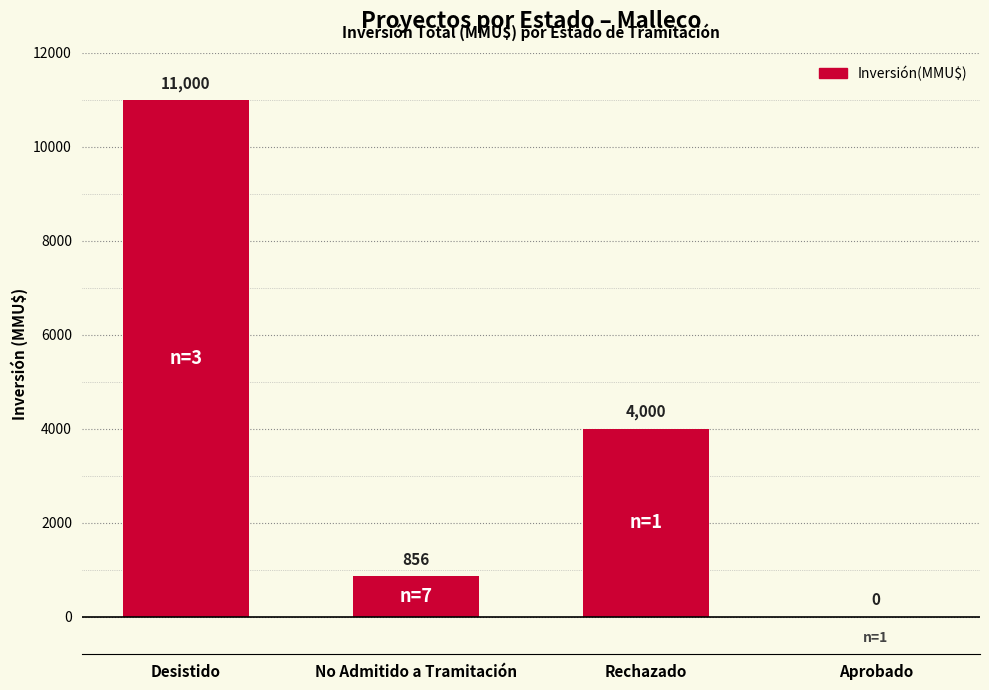

What is the change in value from Desistido to Aprobado?

-11000